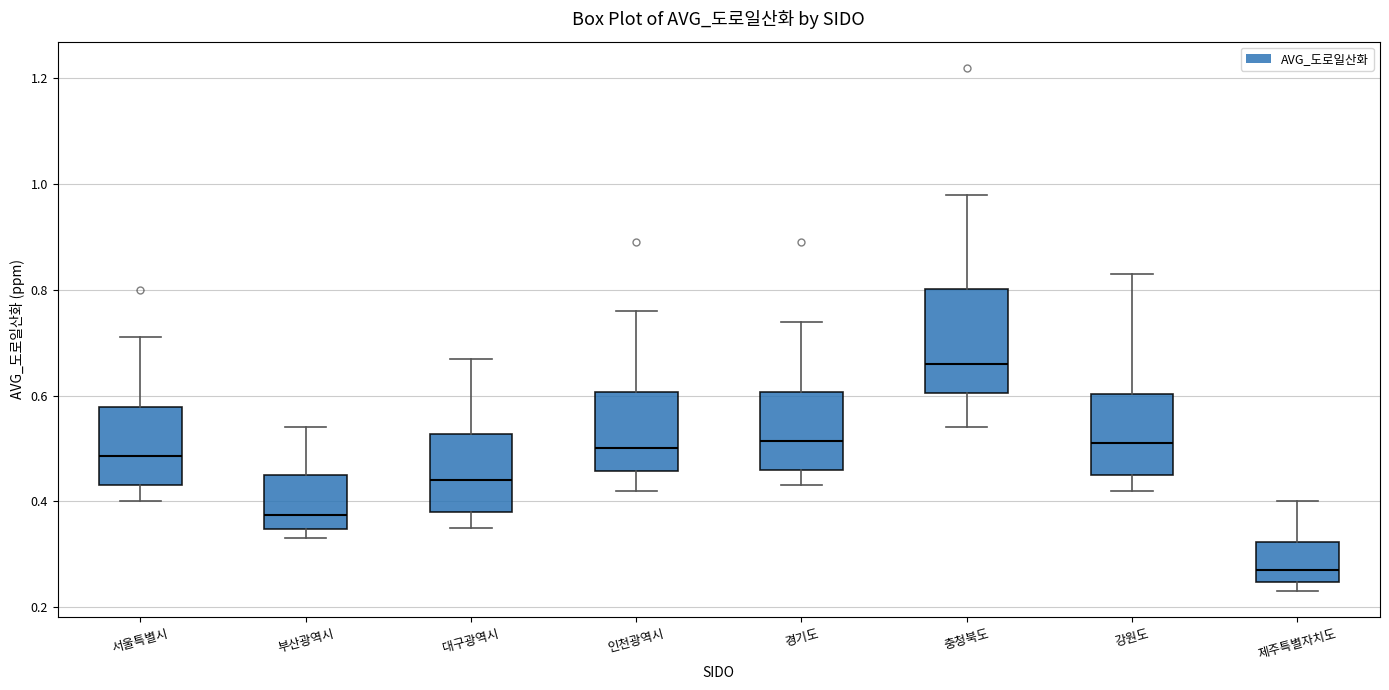

Where does the upper whisker of the box for 서울특별시 end on the y-axis? The values are not printed on the chart, so give them approximately, as read against the axis.

0.72